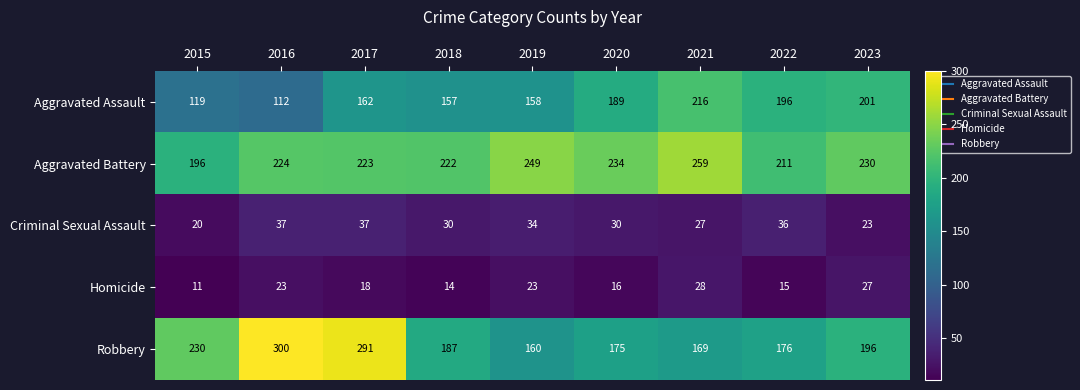

What is the difference between the Homicide values at 2015 and 2017?

7